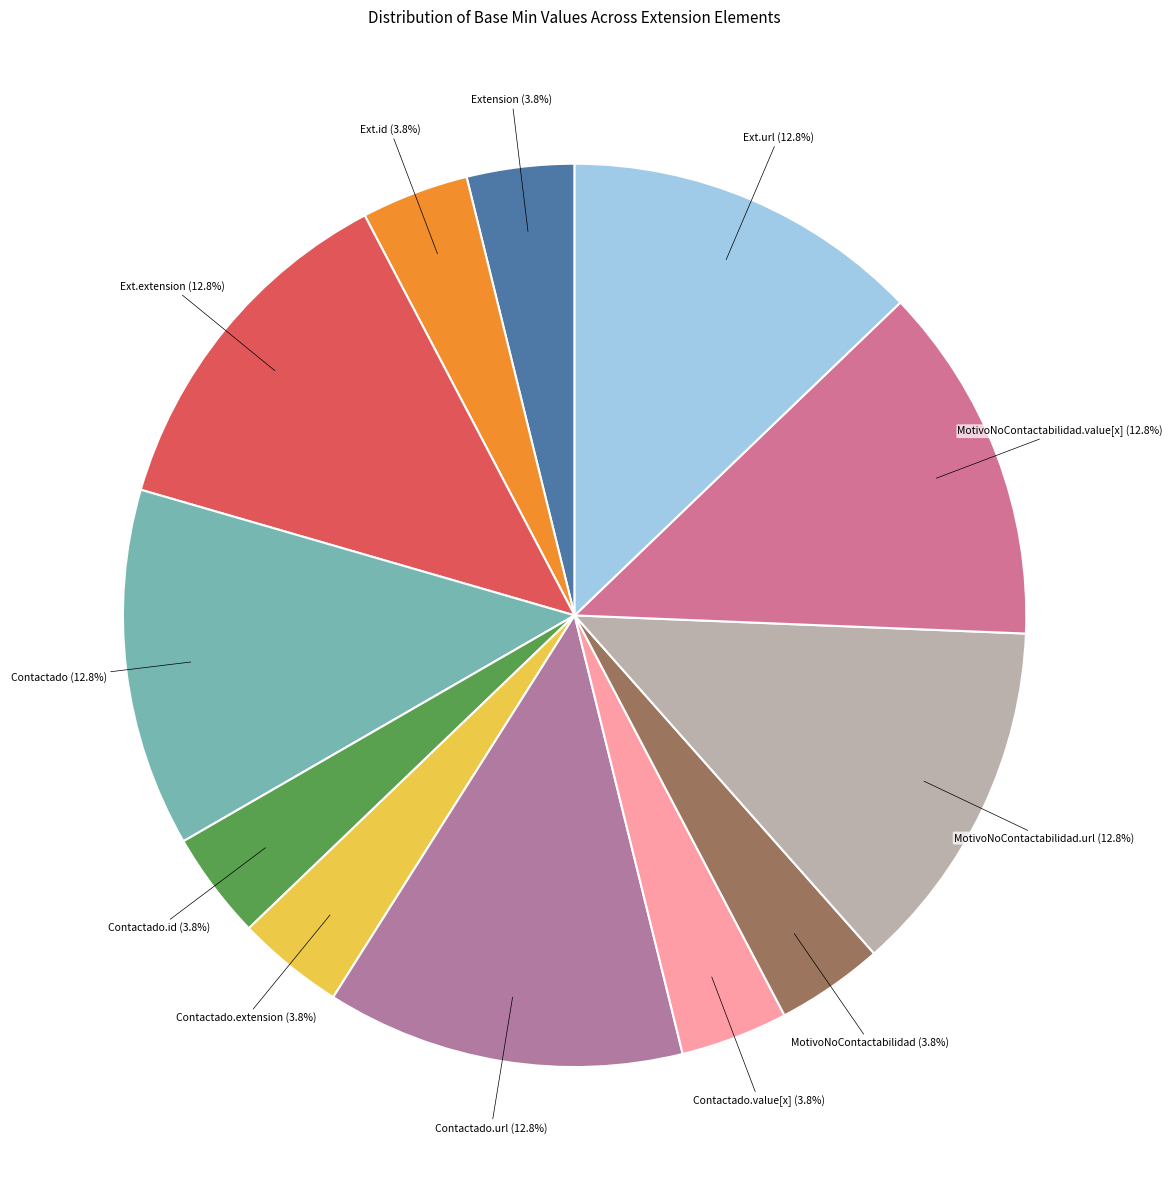

How many segments does this pie chart have?

12